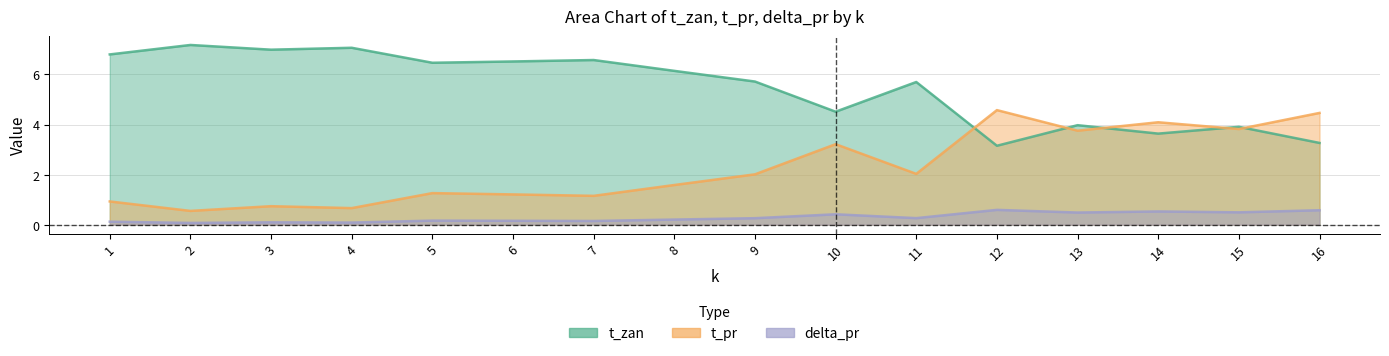

At which category is the sum across all series the highest?

12